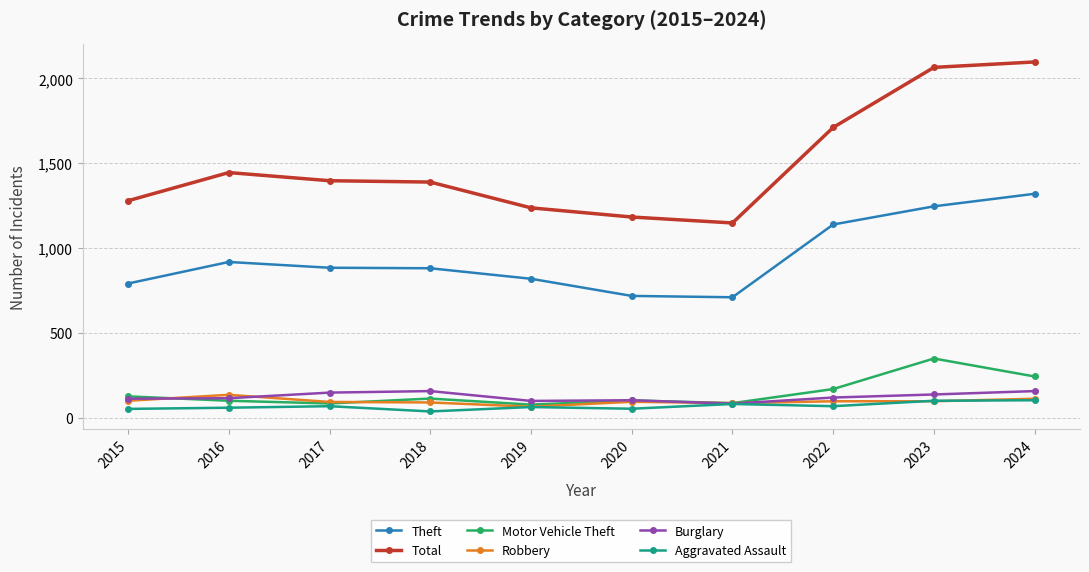

What is the value of the Robbery point at the 2nd from the left?

135